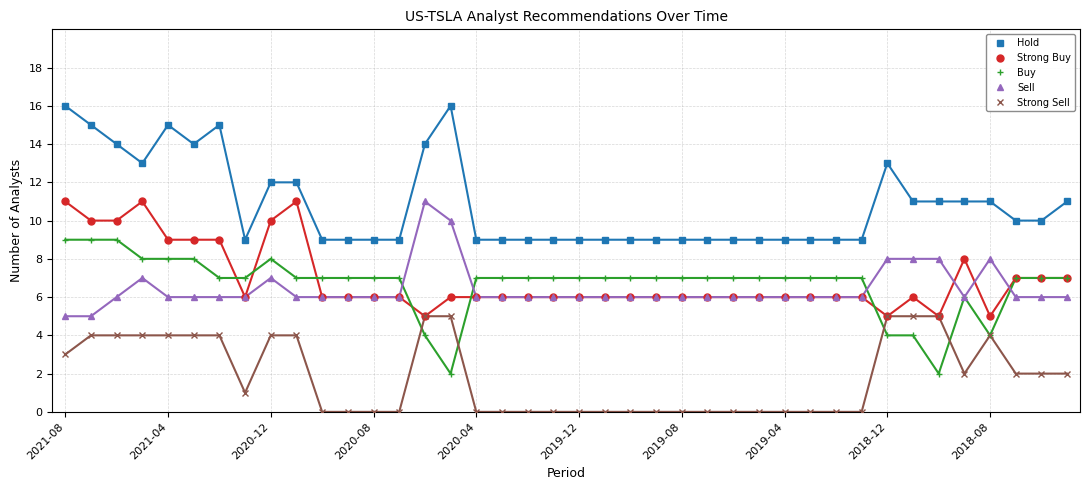

True or false: Hold has a value of 9 at 2020-03.

True